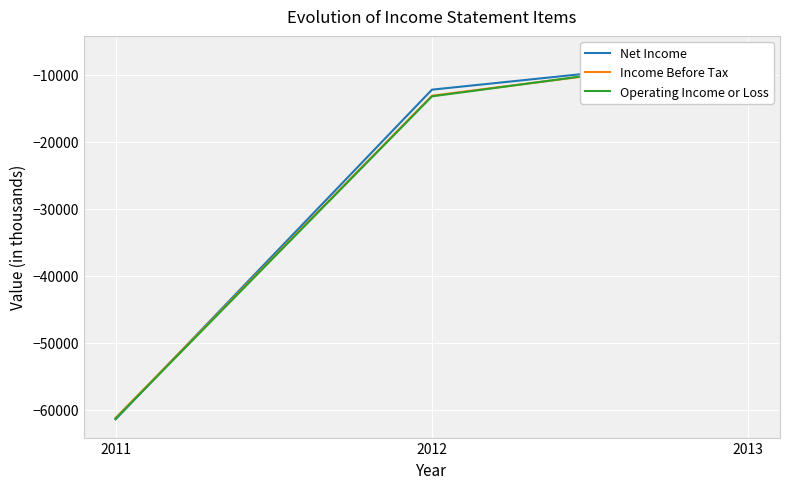

The value of Income Before Tax at 2011 is -61200. True or false?

True